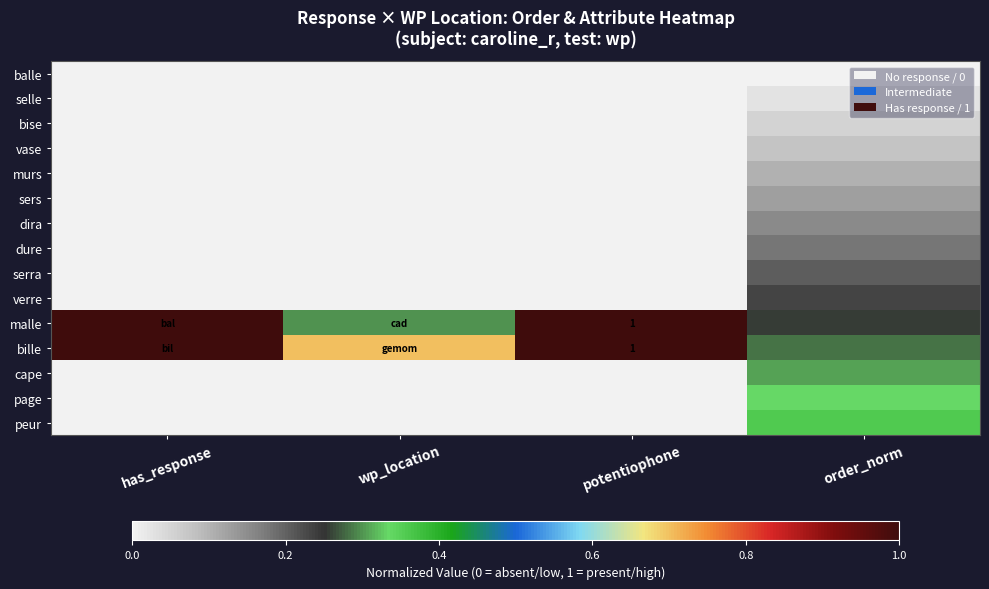

List the labels in order of page value, smallest first.

has_response, wp_location, potentiophone, order_norm